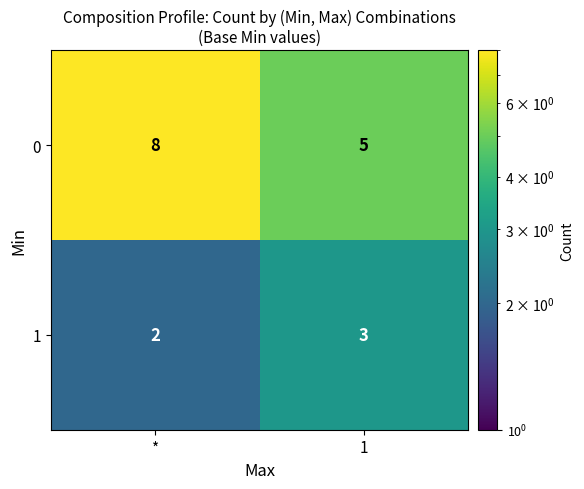

At which category is the sum across all series the highest?

*